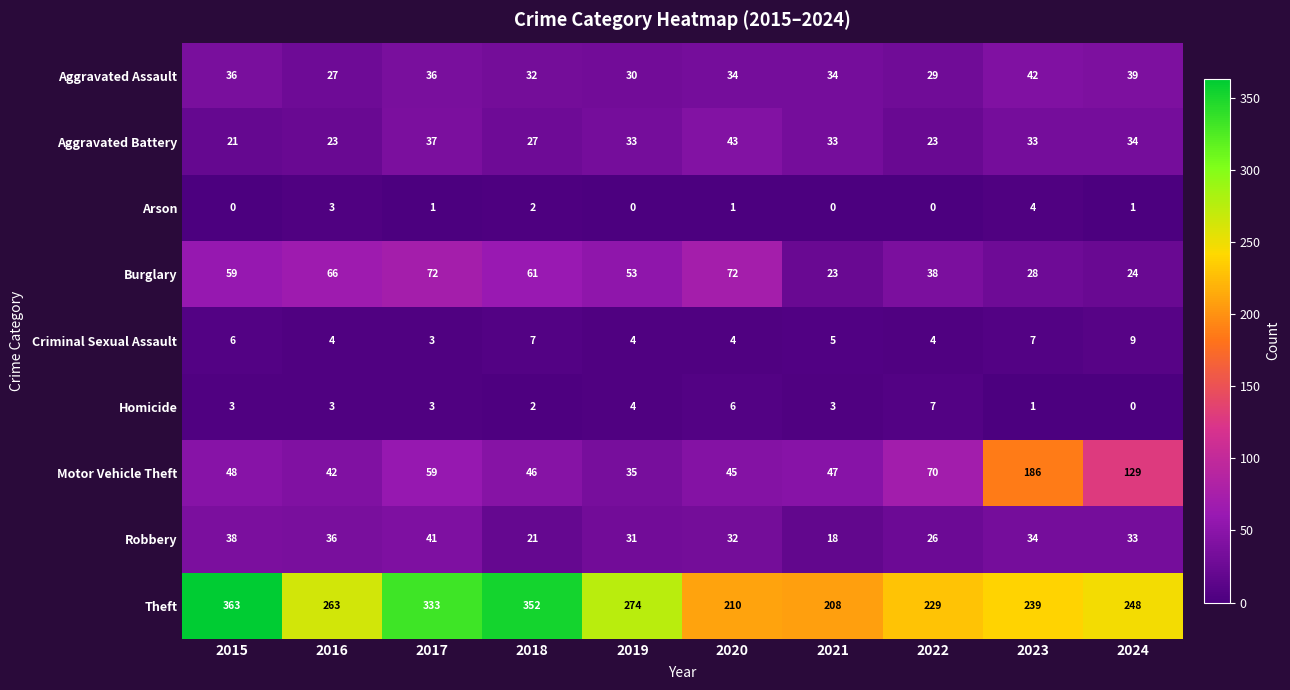

Is it true that Burglary equals 31 at 2018?

False